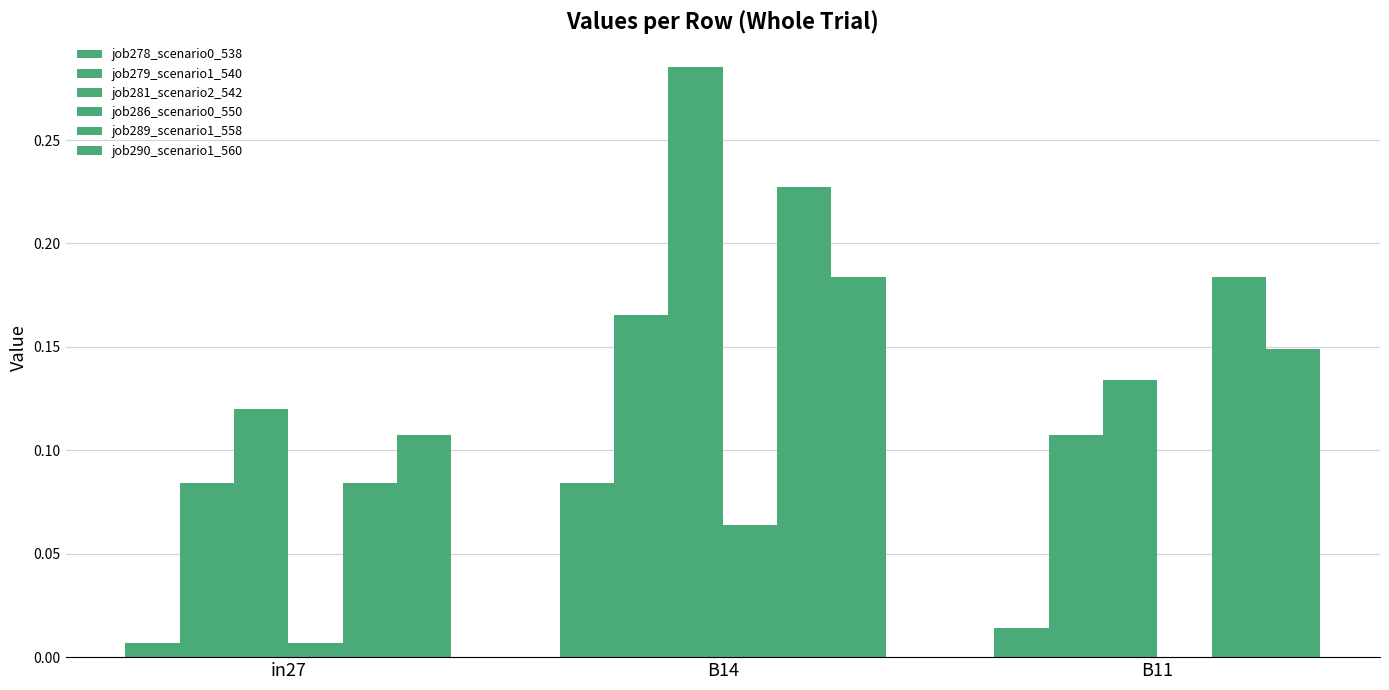

What is the label of the 1st bar from the left?

in27